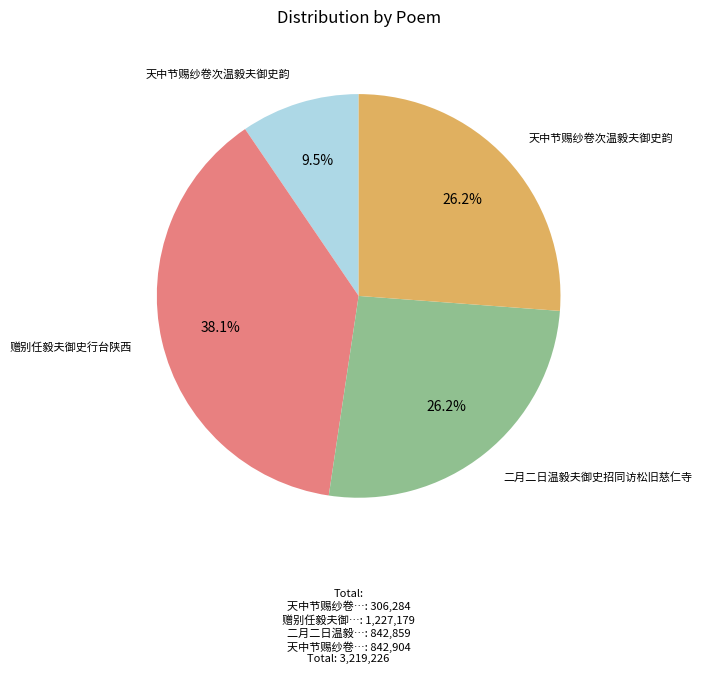

Does any single category account for the majority?

No